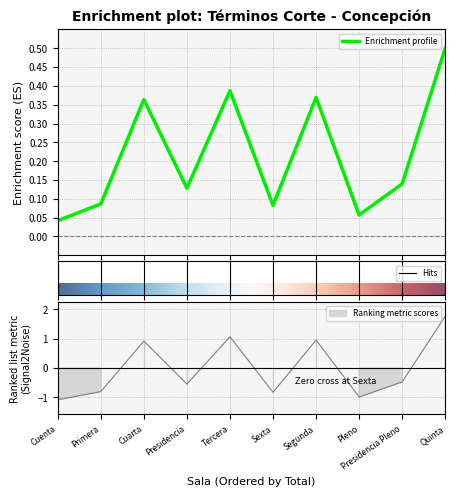

What is the average value?

0.2